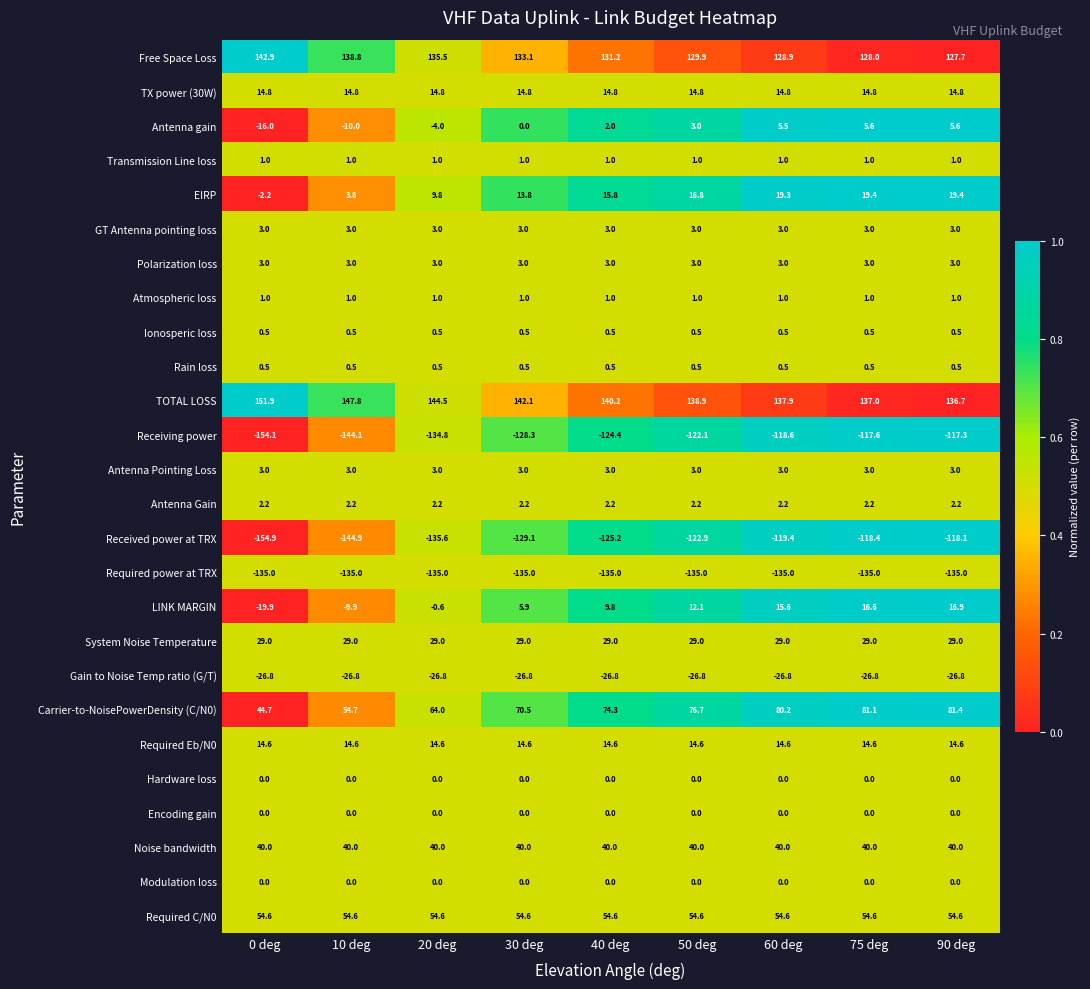

What is the total value across all series at 0 deg?

-2.2